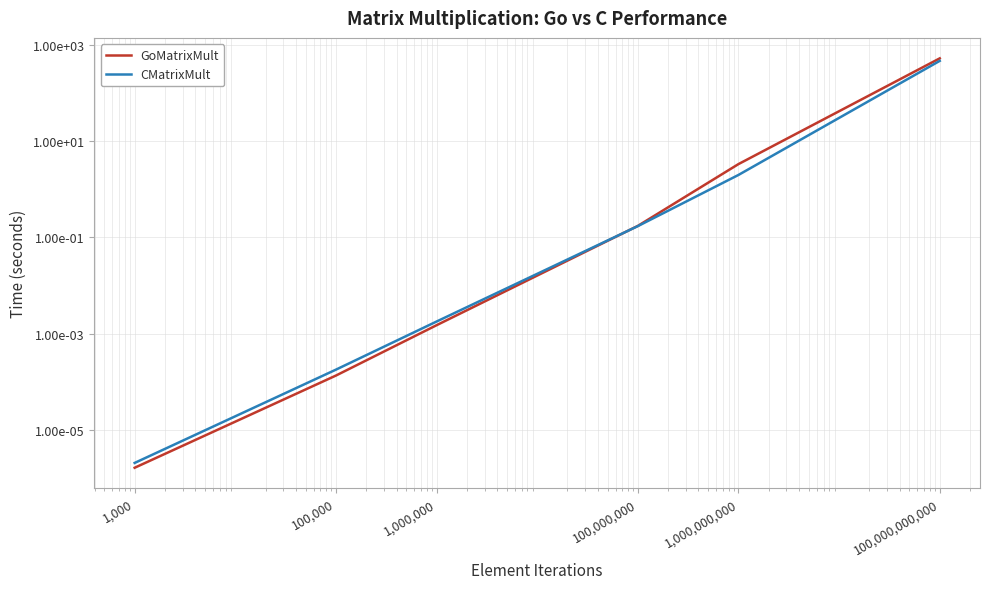

What is the maximum value shown in the chart?

524.9